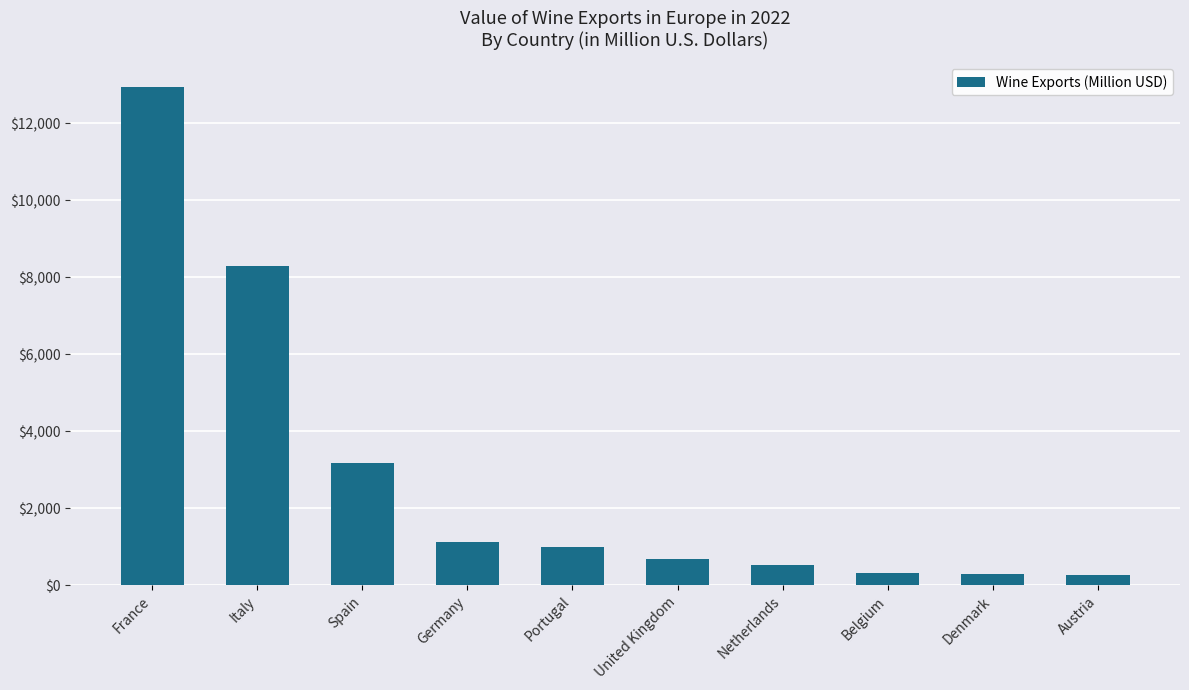

Are the bars grouped side by side (vs. stacked)?

No